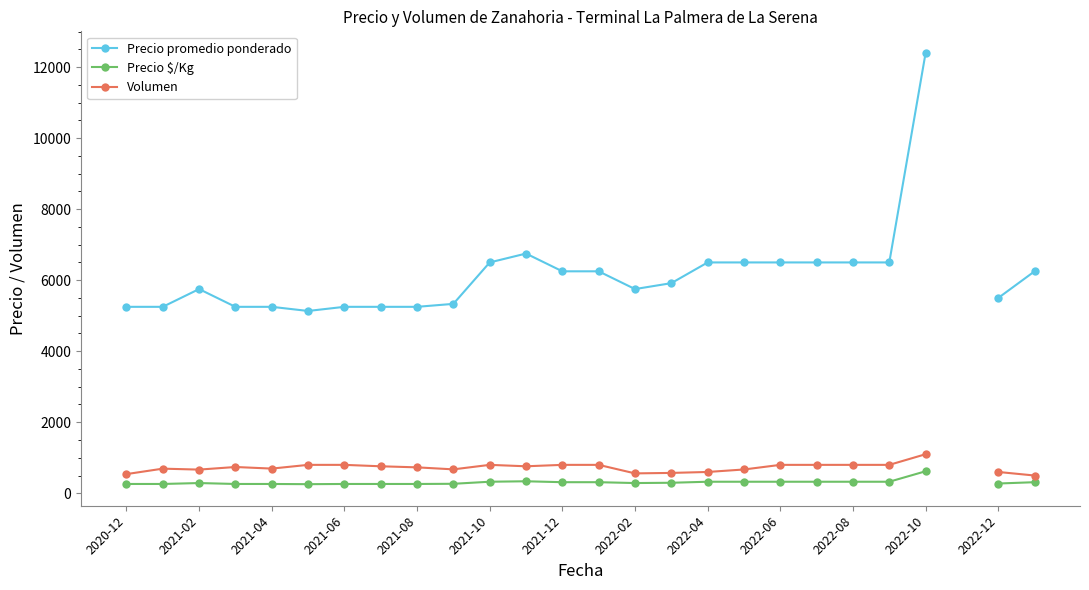

Between 15 and 20, which is larger?

20